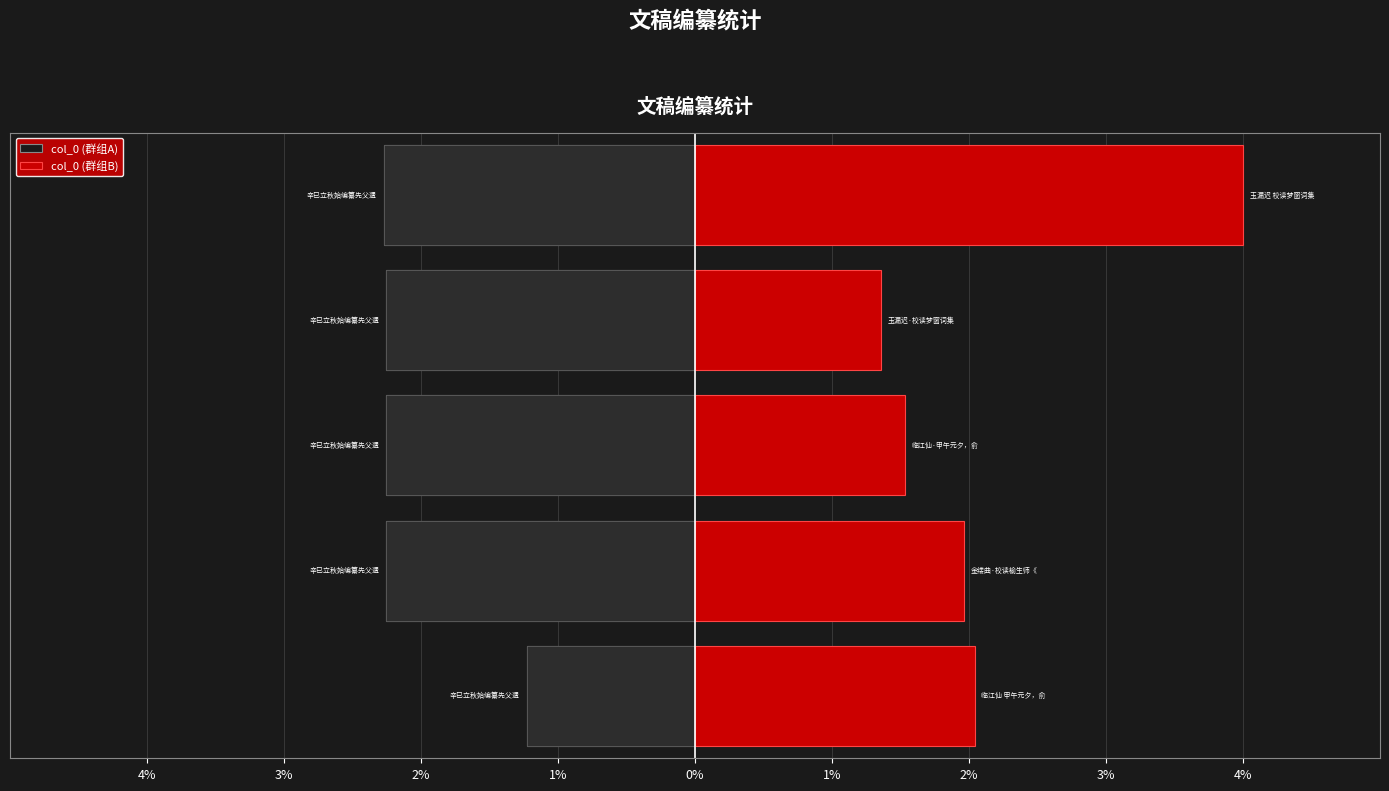

What are all the series names shown in the legend?

col_0 (群组A), col_0 (群组B)